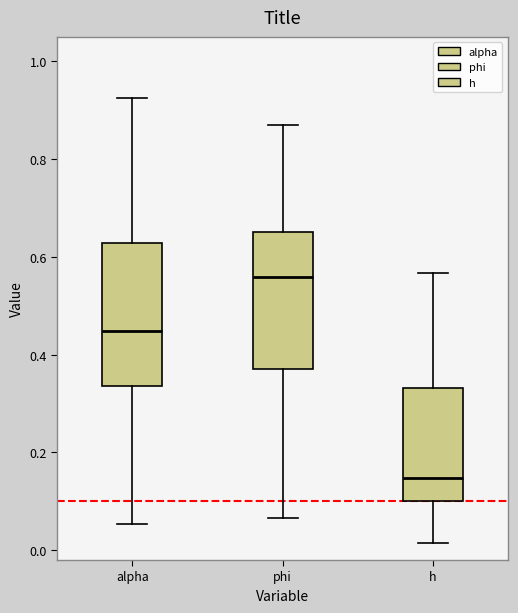

Which box's median line is the highest?

phi